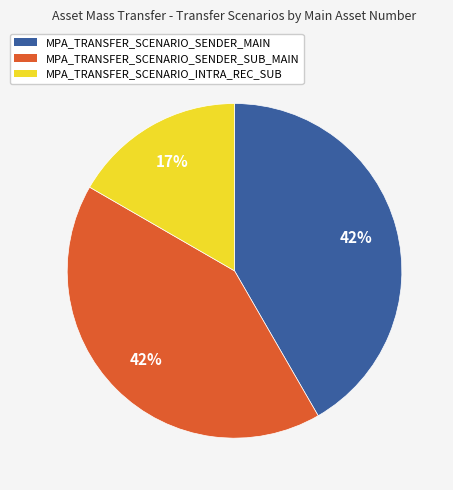

How many slices are in this pie chart?

3